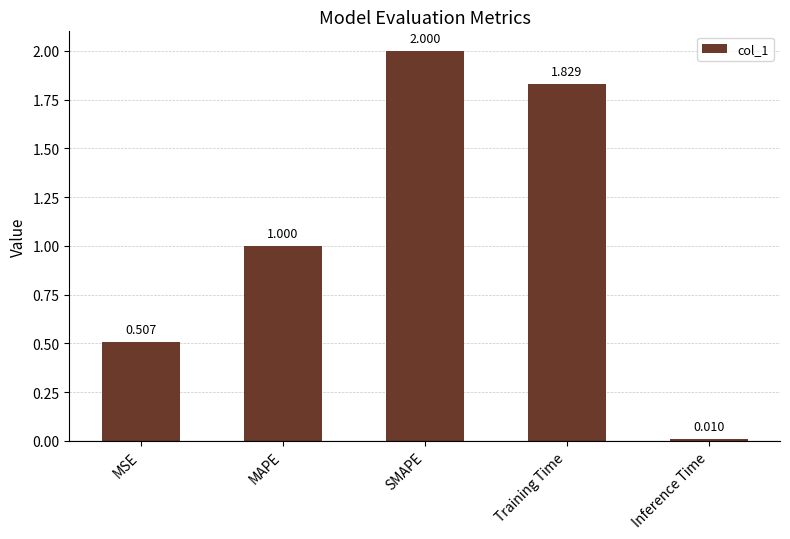

How many data points are less than 1?

2